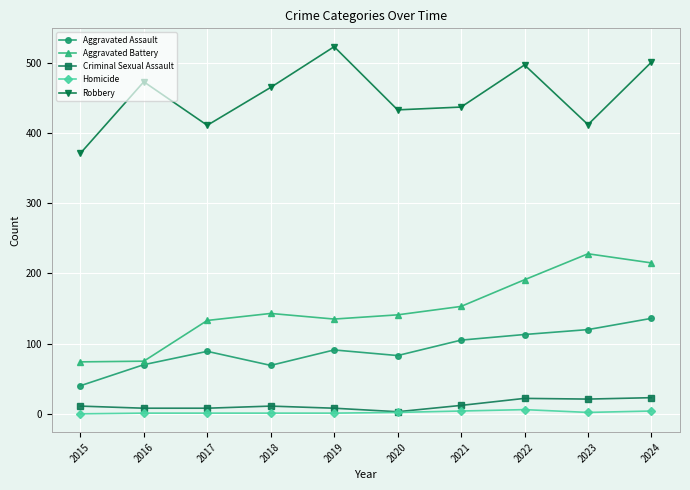

What is the difference between the second highest and second lowest values in the Criminal Sexual Assault series?

14